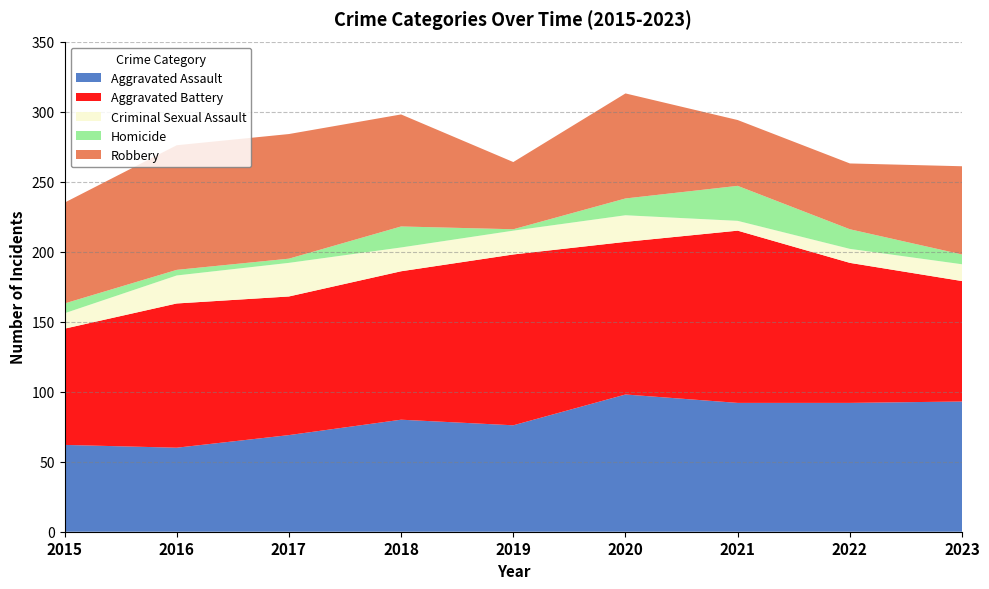

Reading left to right, transcribe all the data shown in this chart.

Aggravated Assault: 62	60	69	80	76	98	92	92	93
Aggravated Battery: 83	103	99	106	122	109	123	100	86
Criminal Sexual Assault: 11	20	24	17	17	19	7	10	12
Homicide: 7	4	3	15	1	12	25	14	7
Robbery: 72	89	89	80	48	75	47	47	63